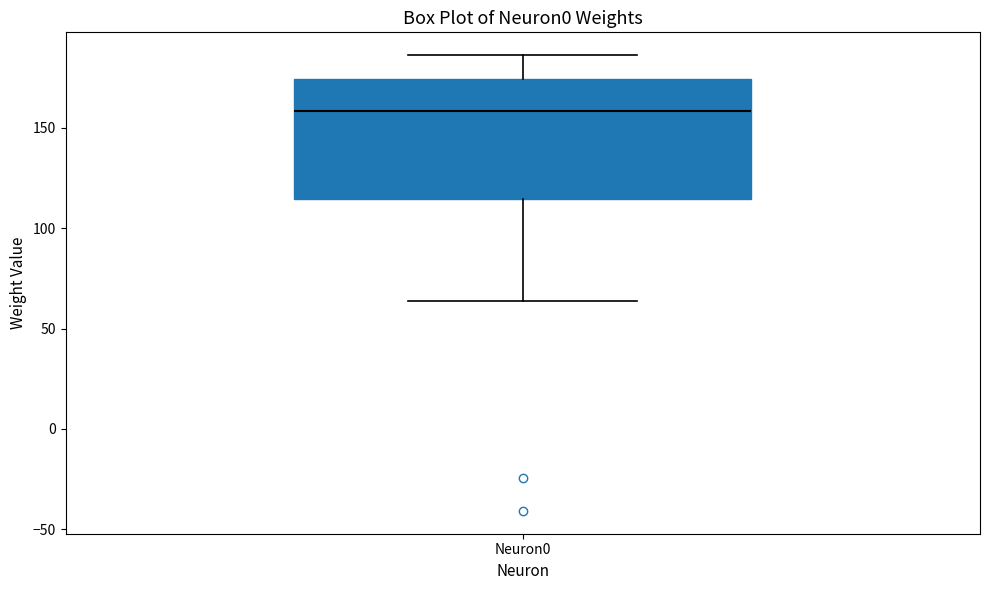

Transcribe this box plot: give where the median line is, the range the box spans, and where the two whiskers end, as read against the y-axis. The values are not printed on the chart, so give them approximately, as read against the axis.

median 160, box 115 to 175, whiskers 65 to 185